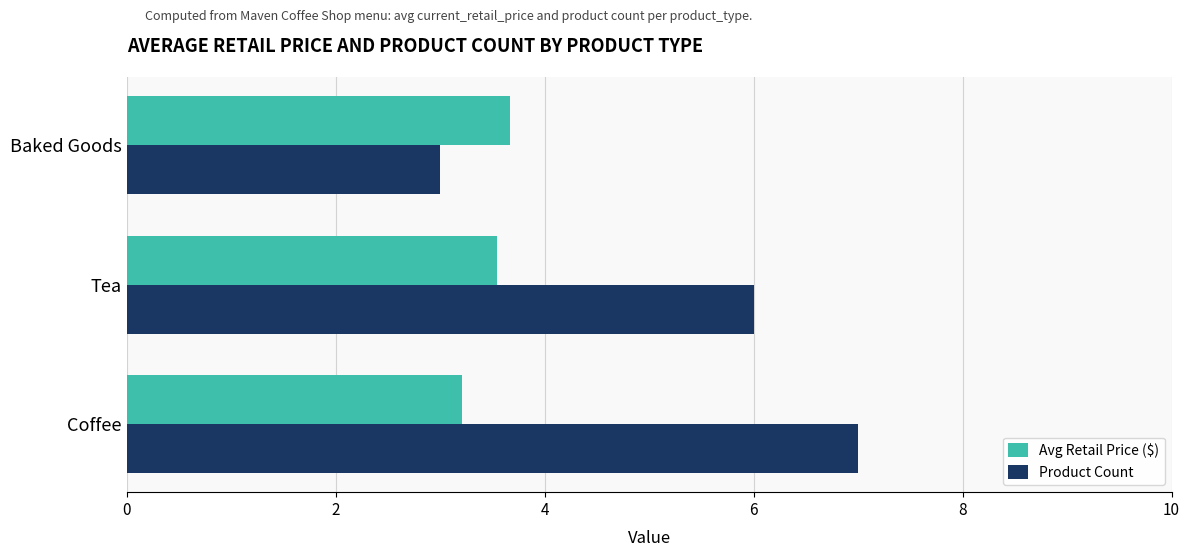

What is the spread (max minus min) of values at Baked Goods?

0.7